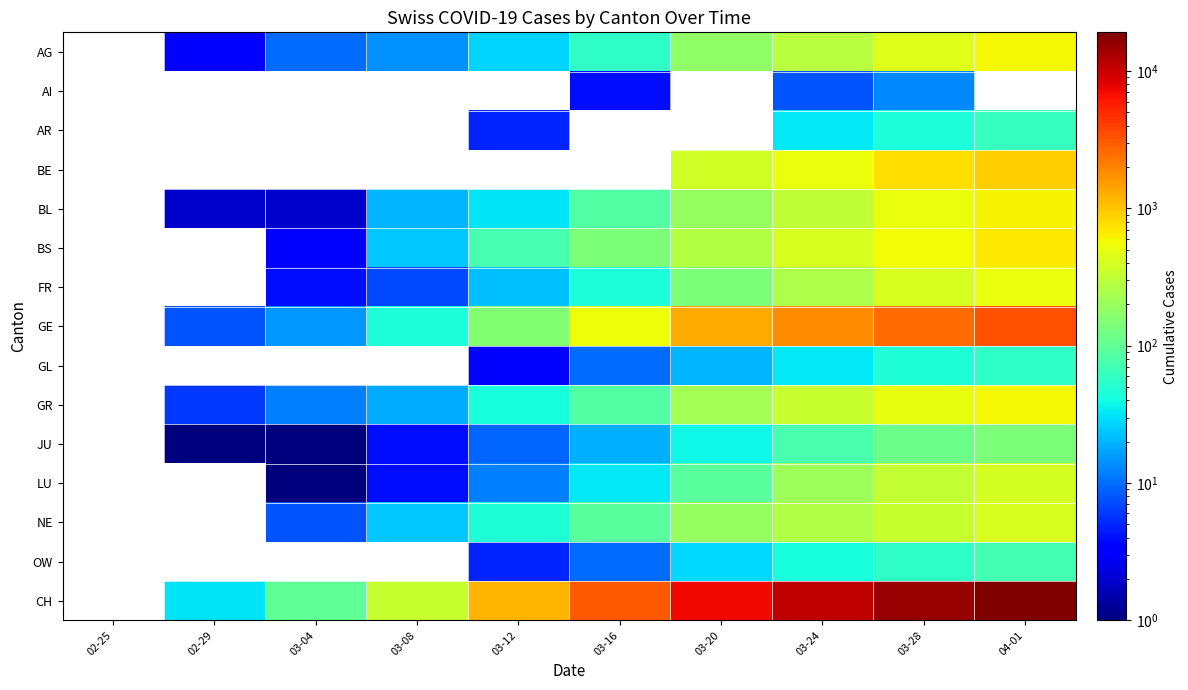

Reading left to right, transcribe all the data shown in this chart.

AG: 02-25=0	02-29=3	03-04=10	03-08=14	03-12=27	03-16=56	03-20=175	03-24=283	03-28=444	04-01=596
AI: 02-25=0	02-29=0	03-04=0	03-08=0	03-12=0	03-16=4	03-20=0	03-24=8	03-28=13	04-01=0
AR: 02-25=0	02-29=0	03-04=0	03-08=0	03-12=5	03-16=0	03-20=0	03-24=33	03-28=45	04-01=61
BE: 02-25=0	02-29=0	03-04=0	03-08=0	03-12=0	03-16=0	03-20=377	03-24=532	03-28=767	04-01=909
BL: 02-25=0	02-29=2	03-04=2	03-08=20	03-12=31	03-16=85	03-20=194	03-24=317	03-28=514	04-01=606
BS: 02-25=0	02-29=0	03-04=3	03-08=24	03-12=73	03-16=143	03-20=270	03-24=410	03-28=569	04-01=687
FR: 02-25=0	02-29=0	03-04=4	03-08=7	03-12=22	03-16=44	03-20=143	03-24=252	03-28=418	04-01=522
GE: 02-25=0	02-29=8	03-04=15	03-08=44	03-12=153	03-16=549	03-20=1307	03-24=1820	03-28=2527	04-01=3289
GL: 02-25=0	02-29=0	03-04=0	03-08=0	03-12=3	03-16=10	03-20=20	03-24=33	03-28=47	04-01=56
GR: 02-25=0	02-29=6	03-04=12	03-08=18	03-12=43	03-16=84	03-20=226	03-24=343	03-28=495	04-01=592
JU: 02-25=0	02-29=1	03-04=1	03-08=4	03-12=9	03-16=19	03-20=38	03-24=76	03-28=115	04-01=140
LU: 02-25=0	02-29=0	03-04=1	03-08=4	03-12=12	03-16=33	03-20=94	03-24=211	03-28=333	04-01=404
NE: 02-25=0	02-29=0	03-04=8	03-08=24	03-12=46	03-16=93	03-20=189	03-24=265	03-28=337	04-01=420
OW: 02-25=0	02-29=0	03-04=0	03-08=0	03-12=5	03-16=10	03-20=28	03-24=42	03-28=55	04-01=70
CH: 02-25=0	02-29=31	03-04=100	03-08=336	03-12=1156	03-16=3047	03-20=7224	03-24=11048	03-28=15454	04-01=19168